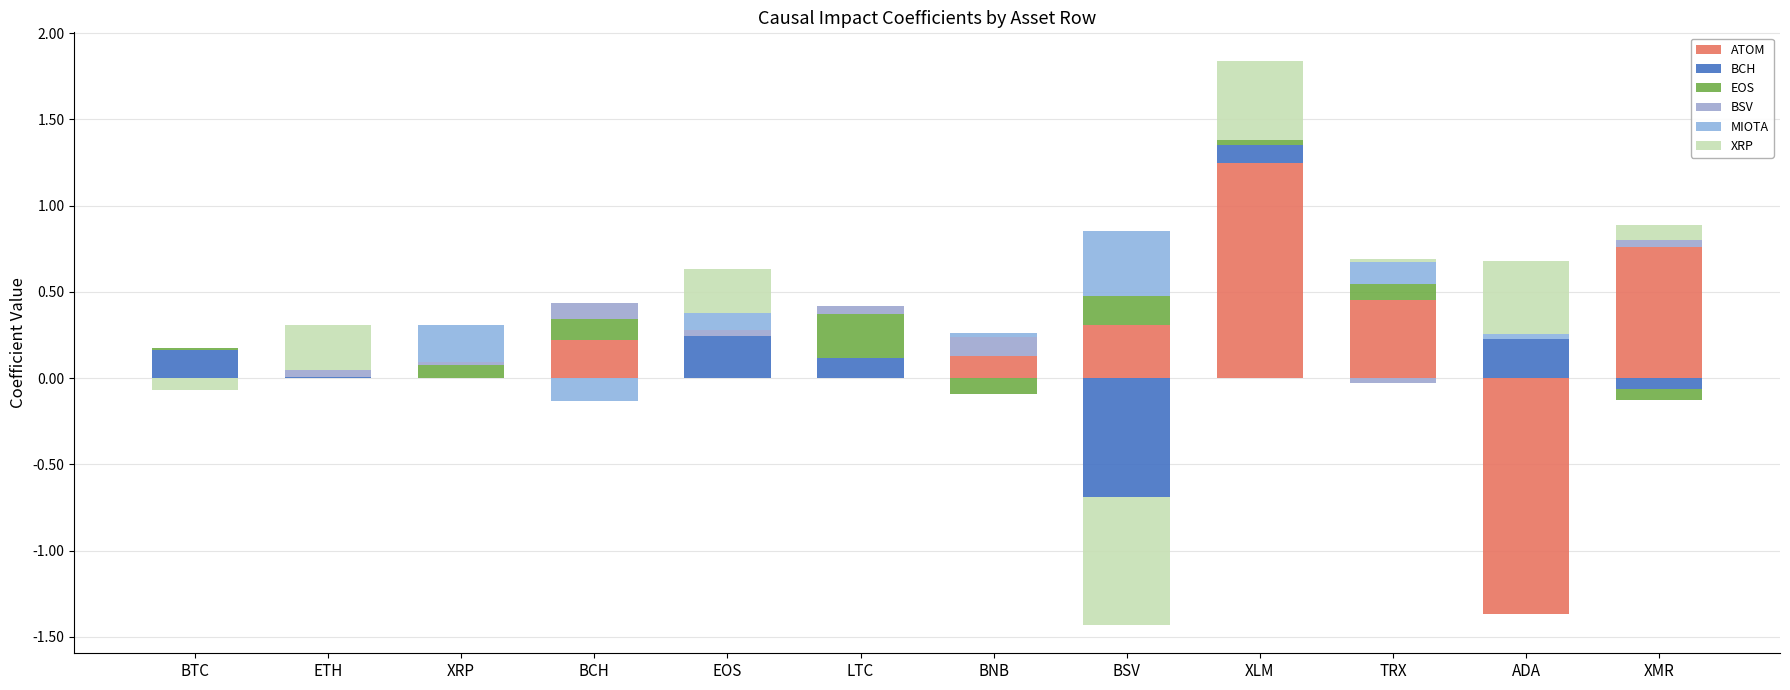

Is it true that BCH equals 0.1 at BSV?

False